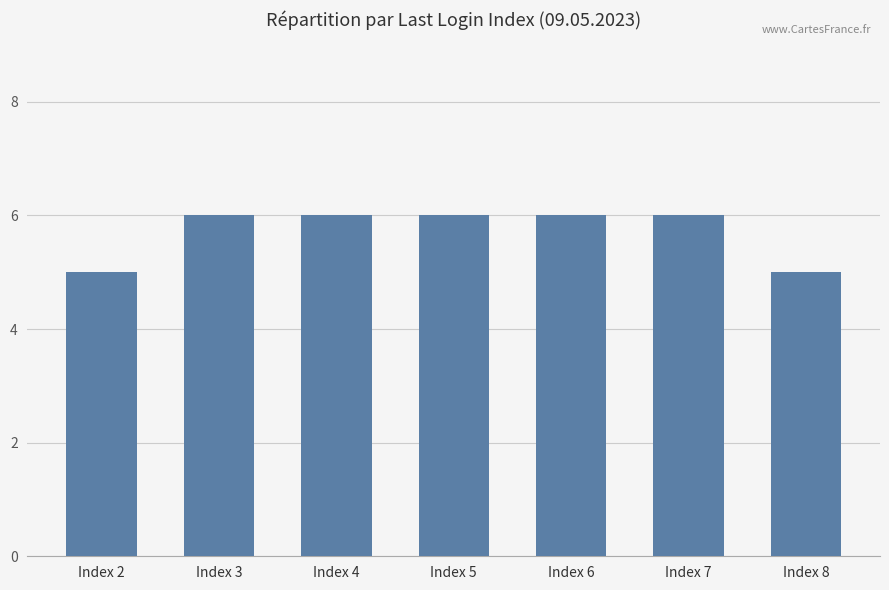

What is the maximum value shown in the chart?

6